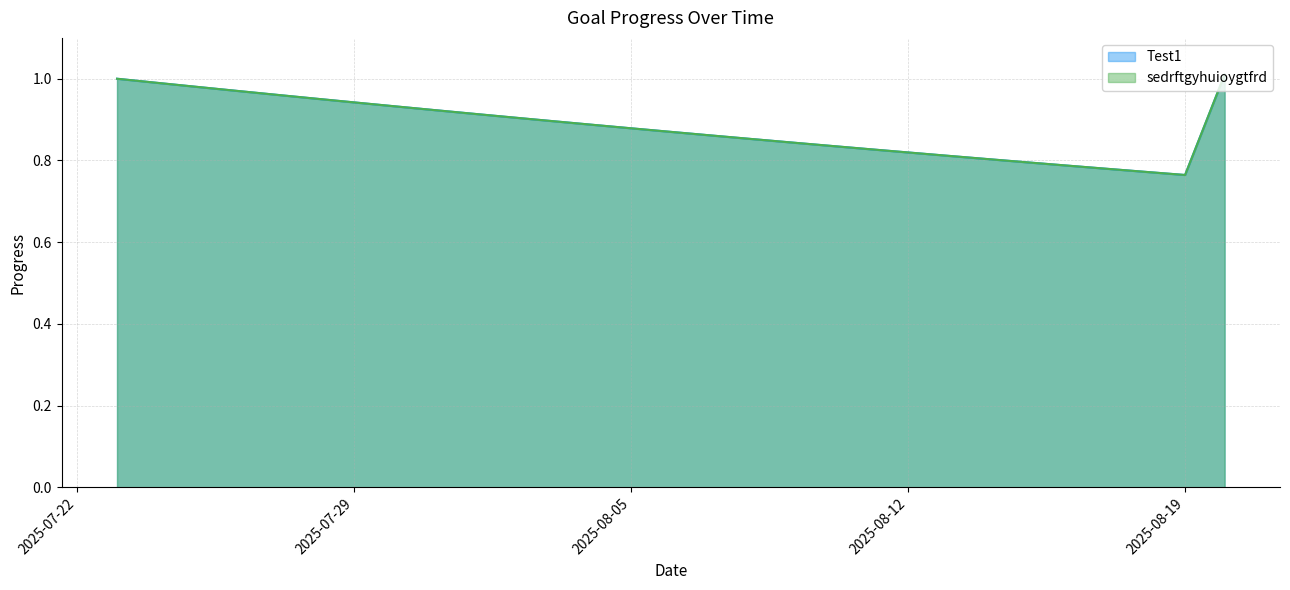

What is the value of the sedrftgyhuioygtfrd point at the 15th from the left?

0.9